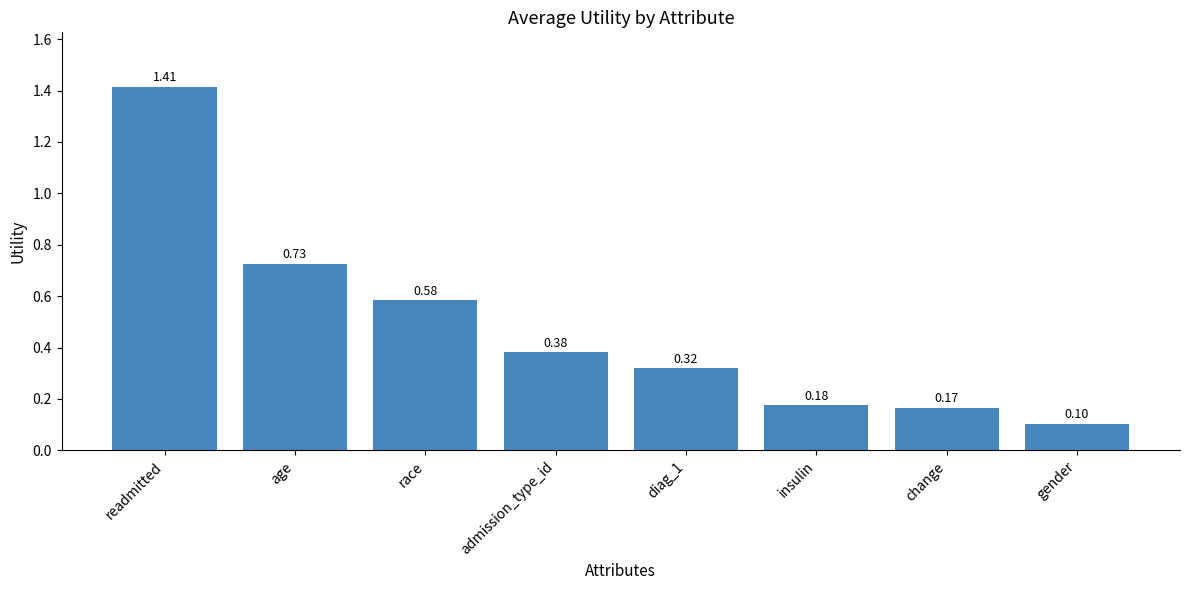

What is the sum of all values?

3.9